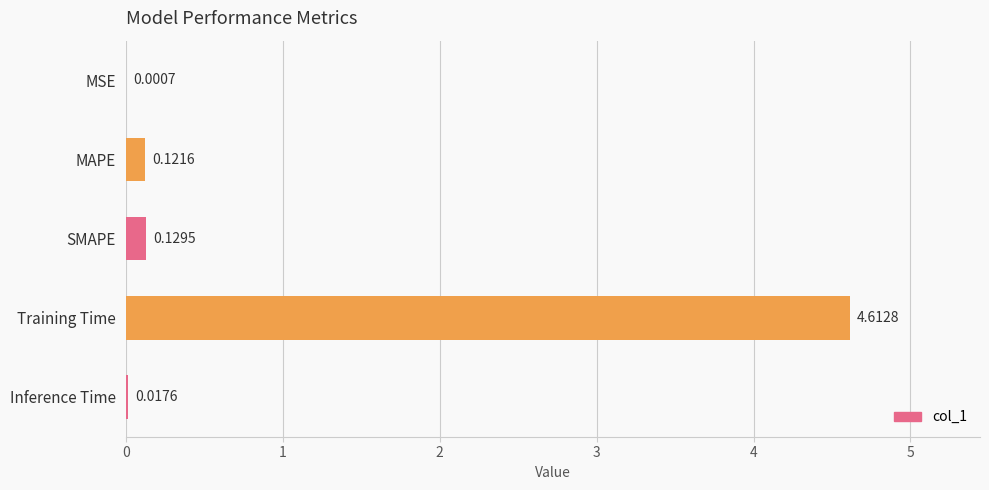

What is the sum of all values?

4.9